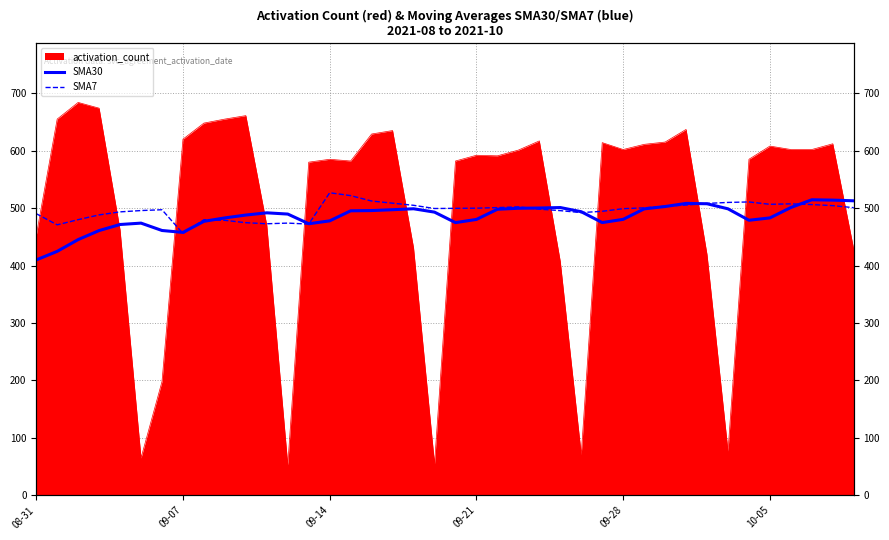

True or false: SMA30 has a value of 681.4 at 09-07.

False